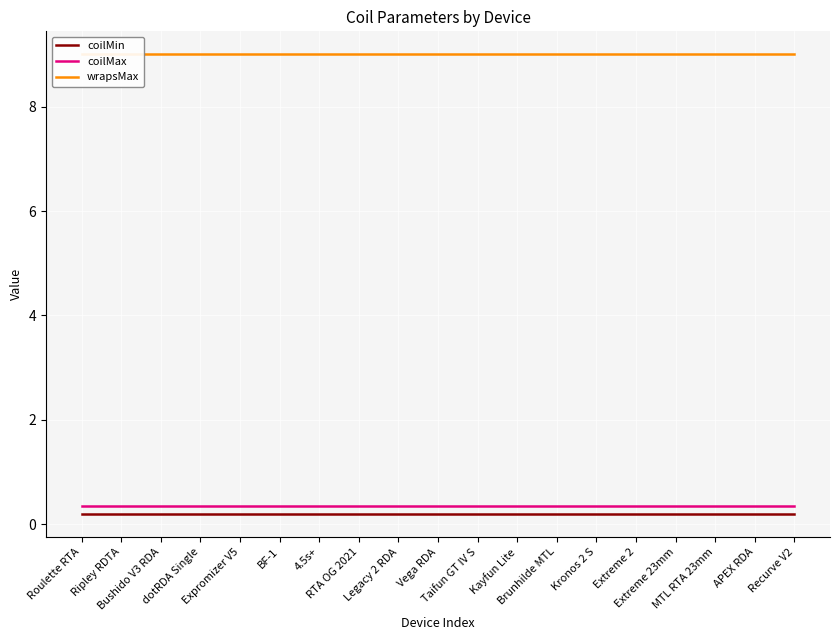

Which has a higher value, Extreme 2 or BF-1?

Extreme 2